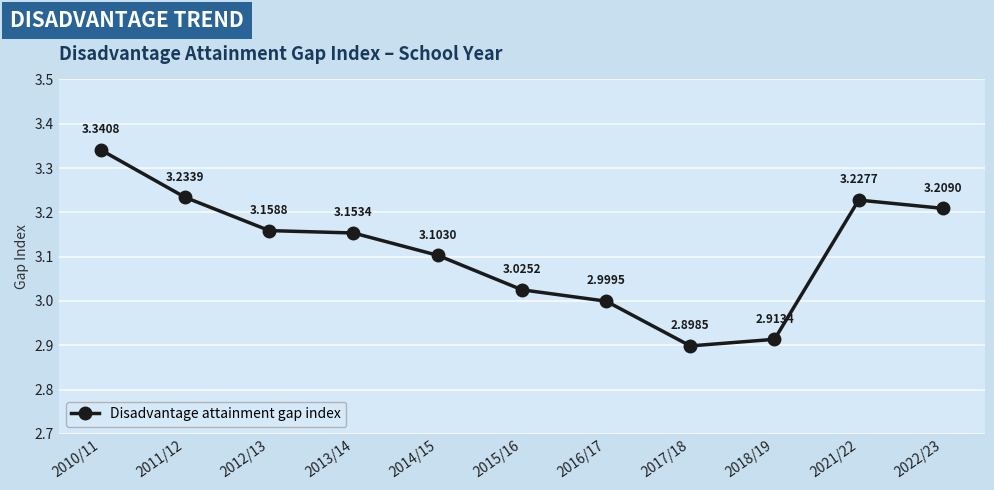

Is it true that the value at 2013/14 is 3.2?

True